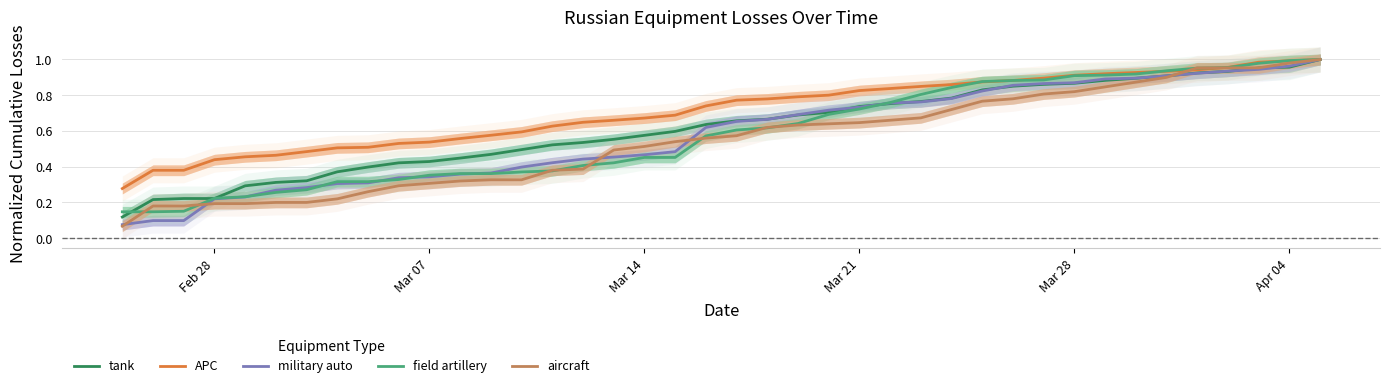

Reading left to right, extract all data points from this chart.

tank: 0.1	0.2	0.2	0.2	0.3	0.3	0.3	0.4	0.4	0.4	0.4	0.4	0.5	0.5	0.5	0.5	0.6	0.6	0.6	0.6	0.7	0.7	0.7	0.7	0.7	0.8	0.8	0.8	0.8	0.9	0.9	0.9	0.9	0.9	0.9	0.9	0.9	1.0	1.0	1.0
APC: 0.3	0.4	0.4	0.4	0.5	0.5	0.5	0.5	0.5	0.5	0.5	0.6	0.6	0.6	0.6	0.6	0.7	0.7	0.7	0.7	0.8	0.8	0.8	0.8	0.8	0.8	0.8	0.9	0.9	0.9	0.9	0.9	0.9	0.9	0.9	0.9	1.0	1.0	1.0	1.0
military auto: 0.1	0.1	0.1	0.2	0.2	0.3	0.3	0.3	0.3	0.3	0.3	0.4	0.4	0.4	0.4	0.4	0.5	0.5	0.5	0.6	0.7	0.7	0.7	0.7	0.7	0.8	0.8	0.8	0.8	0.9	0.9	0.9	0.9	0.9	0.9	0.9	0.9	0.9	1.0	1.0
field artillery: 0.1	0.1	0.2	0.2	0.2	0.3	0.3	0.3	0.3	0.3	0.4	0.4	0.4	0.4	0.4	0.4	0.4	0.5	0.5	0.6	0.6	0.6	0.6	0.7	0.7	0.8	0.8	0.8	0.9	0.9	0.9	0.9	0.9	0.9	0.9	1.0	1.0	1.0	1.0	1.0
aircraft: 0.1	0.2	0.2	0.2	0.2	0.2	0.2	0.2	0.3	0.3	0.3	0.3	0.3	0.3	0.4	0.4	0.5	0.5	0.5	0.6	0.6	0.6	0.6	0.6	0.6	0.7	0.7	0.7	0.8	0.8	0.8	0.8	0.8	0.9	0.9	1.0	1.0	1.0	1.0	1.0